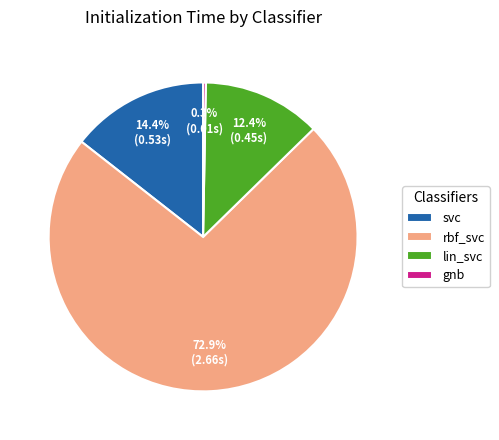

Which has a higher value, lin_svc or rbf_svc?

rbf_svc